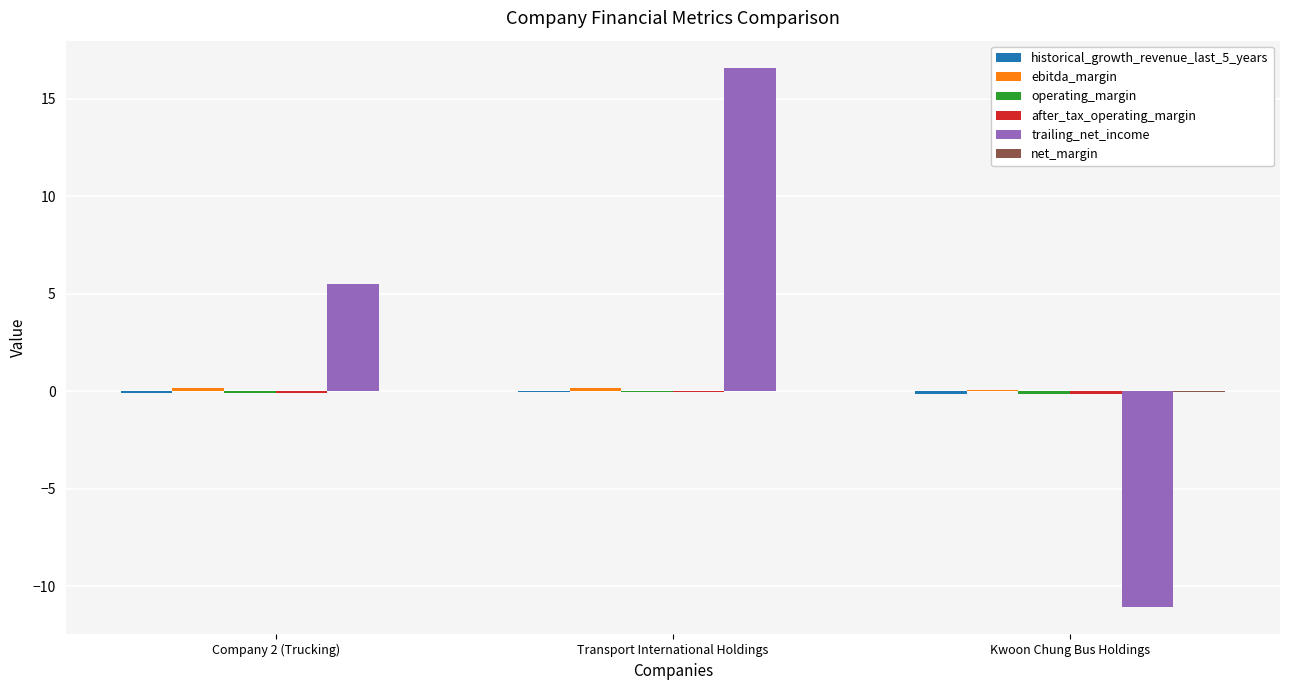

How many groups of bars are there?

3